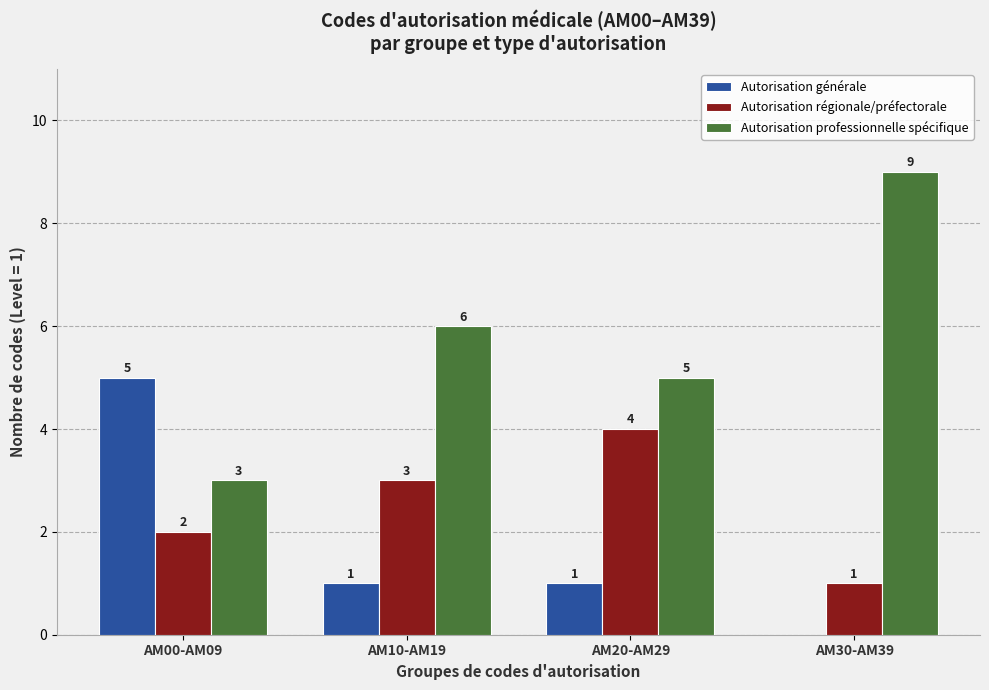

Which series changed the most between AM20-AM29 and AM30-AM39?

Autorisation professionnelle spécifique